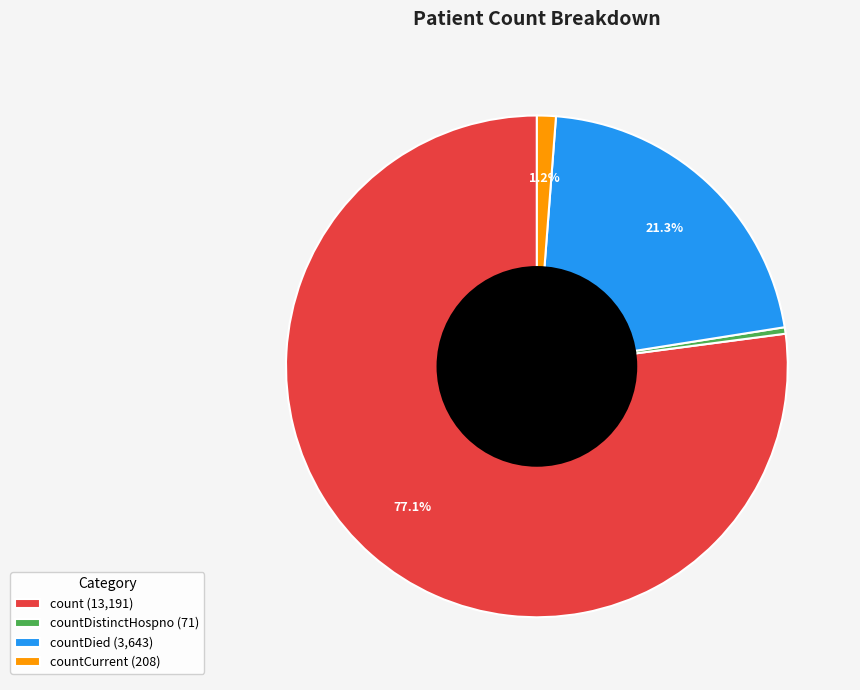

Rank the categories by value from highest to lowest.

count (13,191), countDied (3,643), countCurrent (208), countDistinctHospno (71)